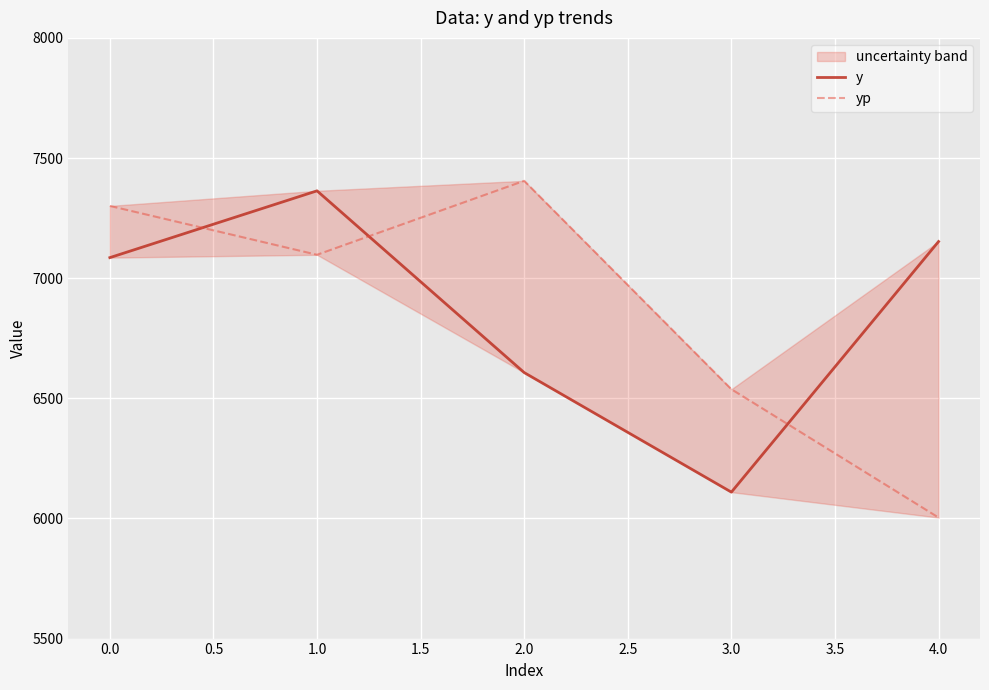

Is this an area chart (filled region under the line)?

No